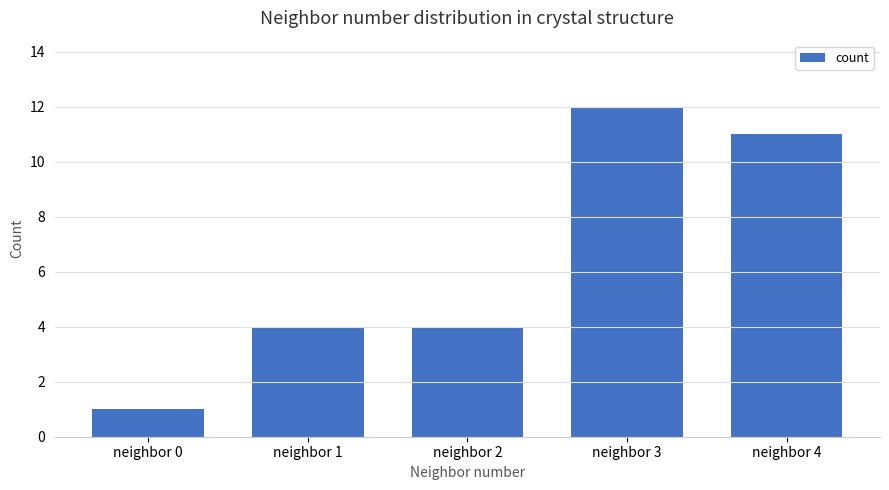

Which category has the lowest value across all series?

neighbor 0